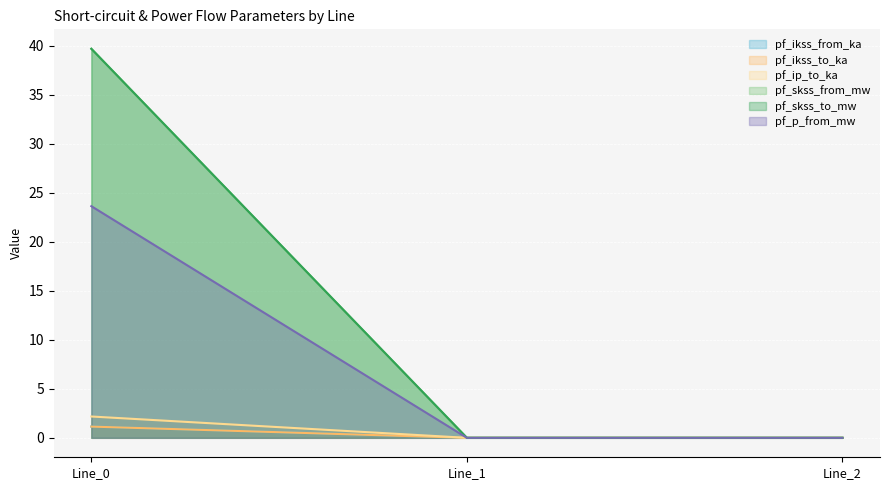

What is the difference between the maximum and minimum values in the pf_ip_to_ka series?

2.2